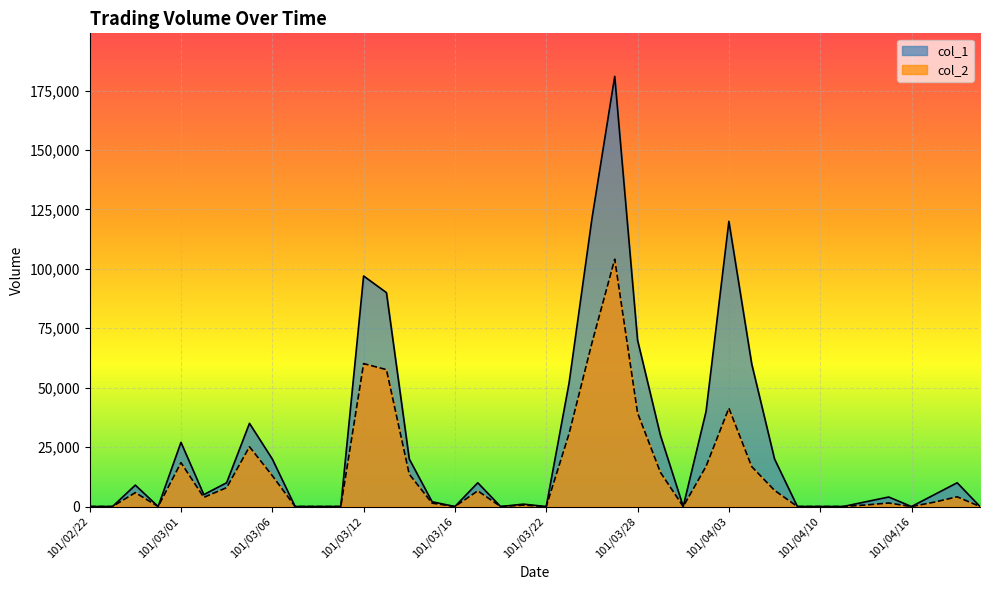

At which category does col_1 reach its first local valley?

101/02/29